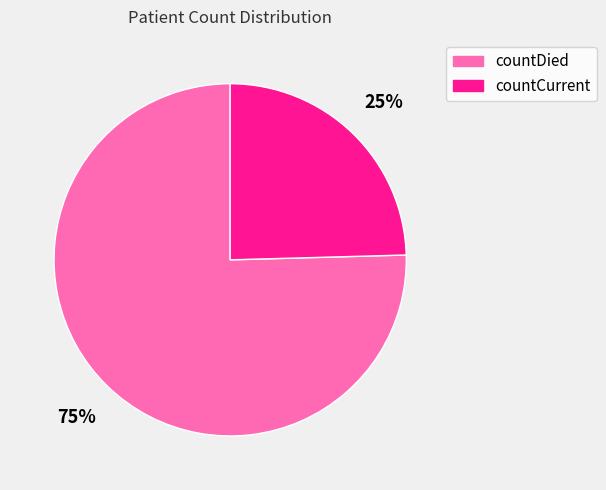

Which has a higher value, countDied or countCurrent?

countDied